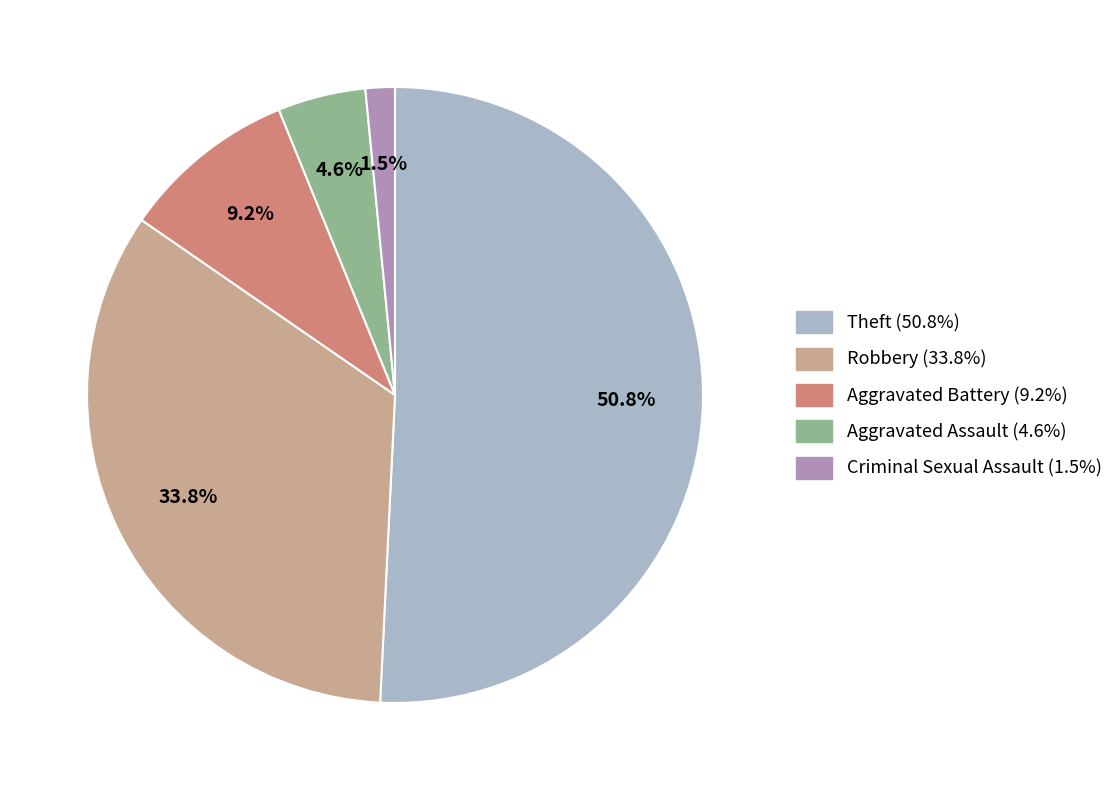

Between Aggravated Battery and Aggravated Assault, which is larger?

Aggravated Battery